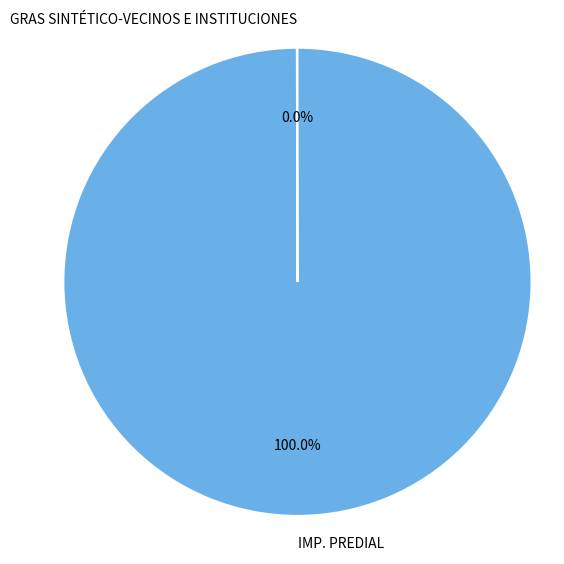

Is IMP. PREDIAL the majority of the pie?

Yes